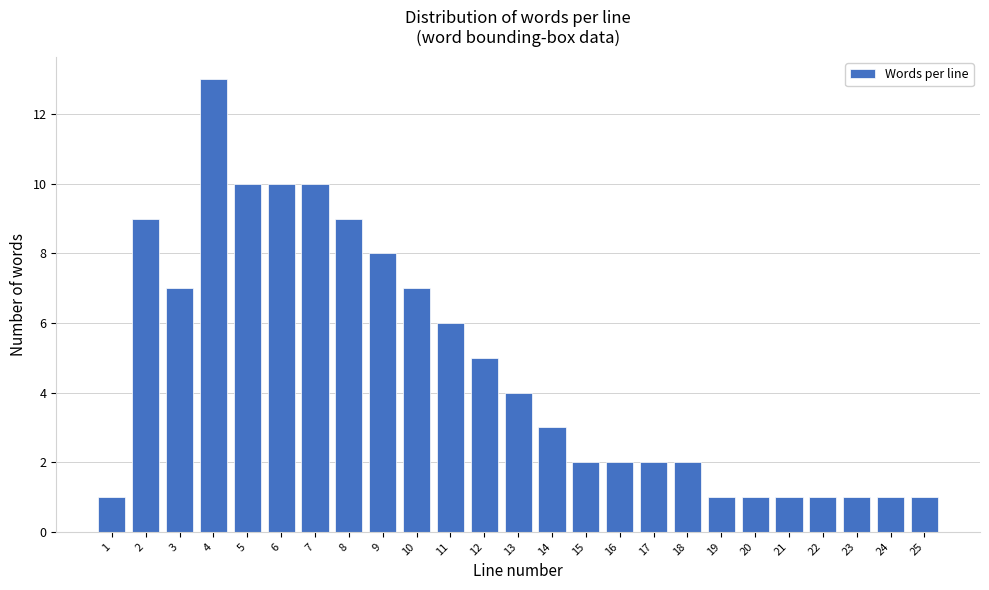

Reading right to left, extract all data points from this chart.

1	1	1	1	1	1	1	2	2	2	2	3	4	5	6	7	8	9	10	10	10	13	7	9	1